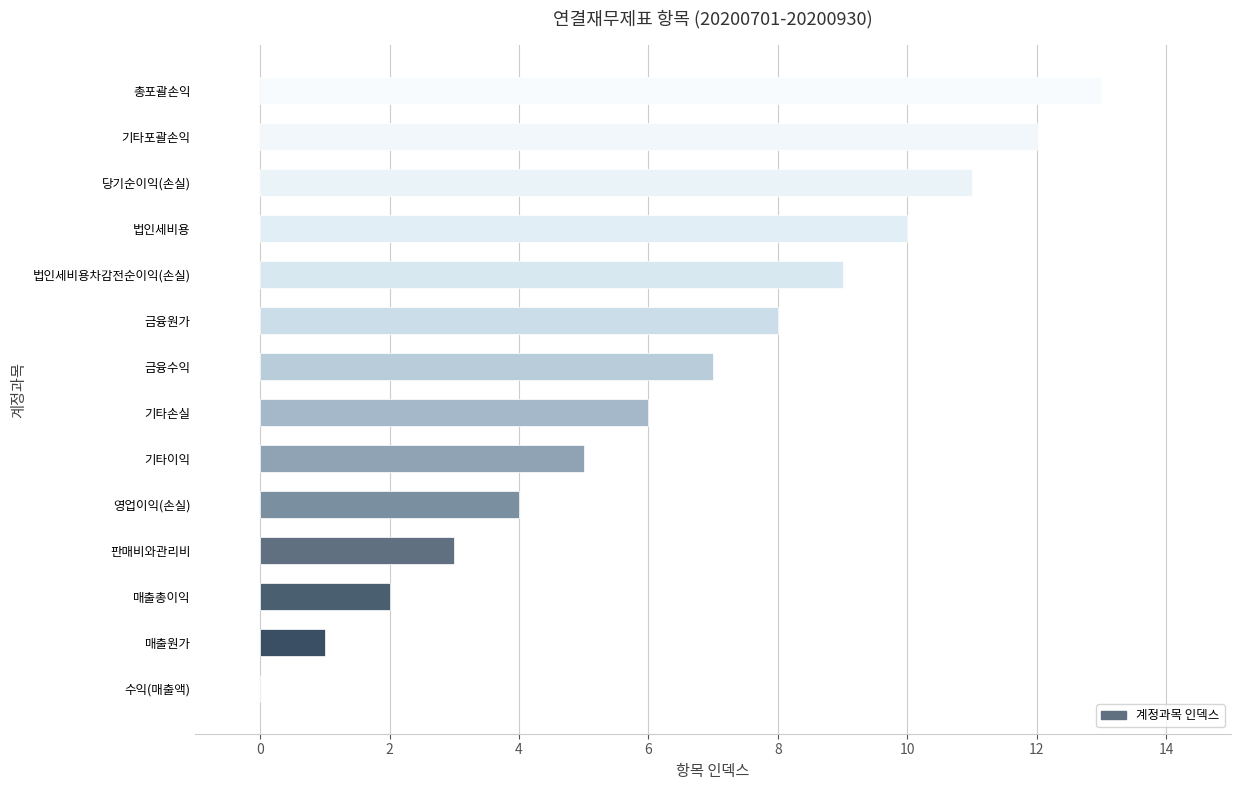

True or false: the data shows 9 at 금융수익.

False